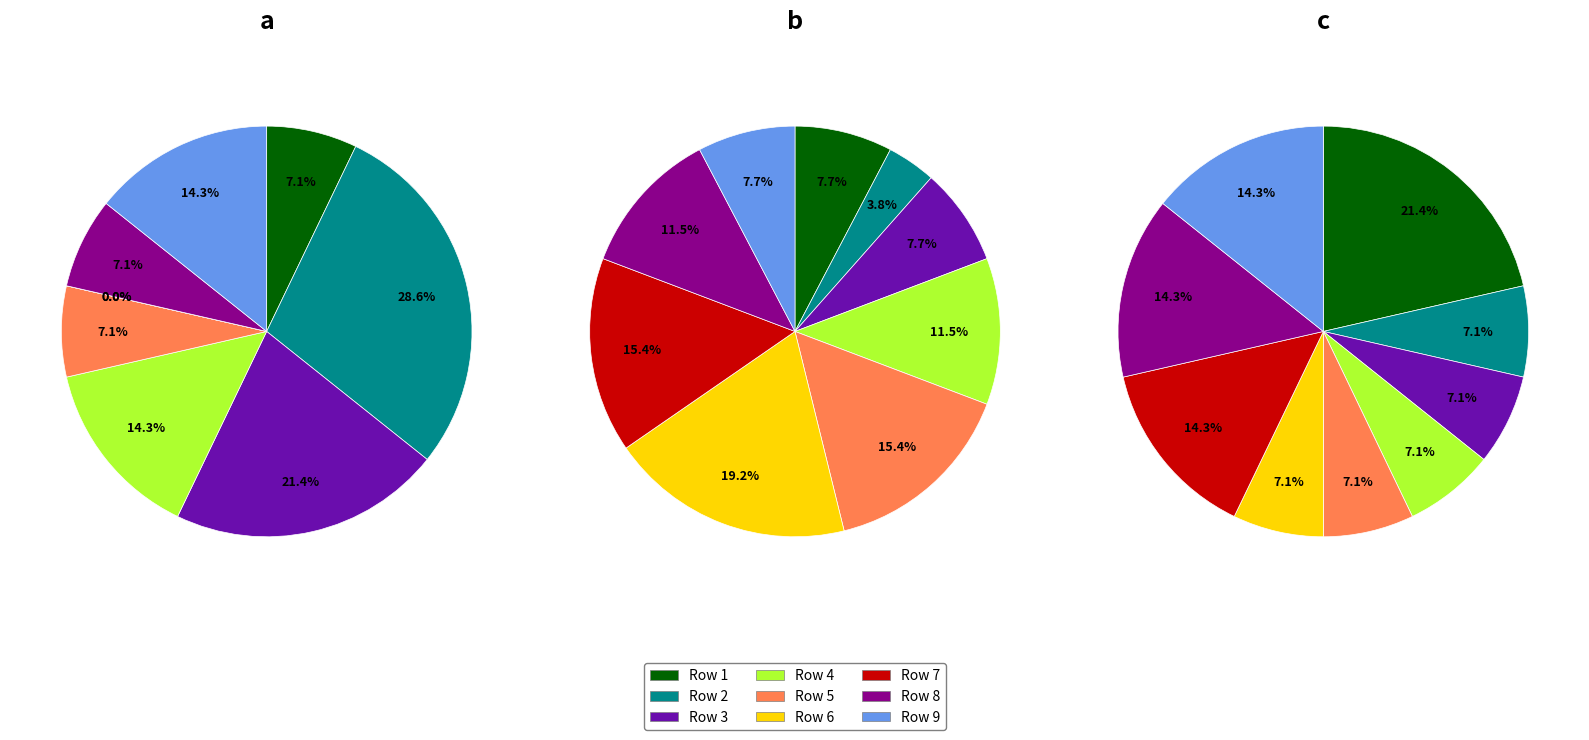

What is the smallest slice in the pie chart?

6